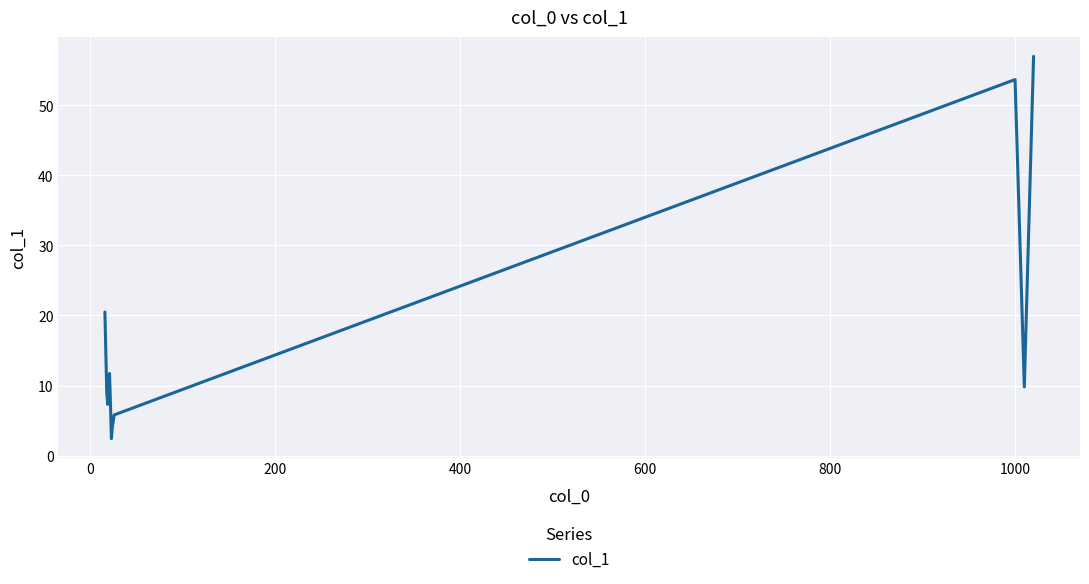

What is the minimum value shown in the chart?

2.4